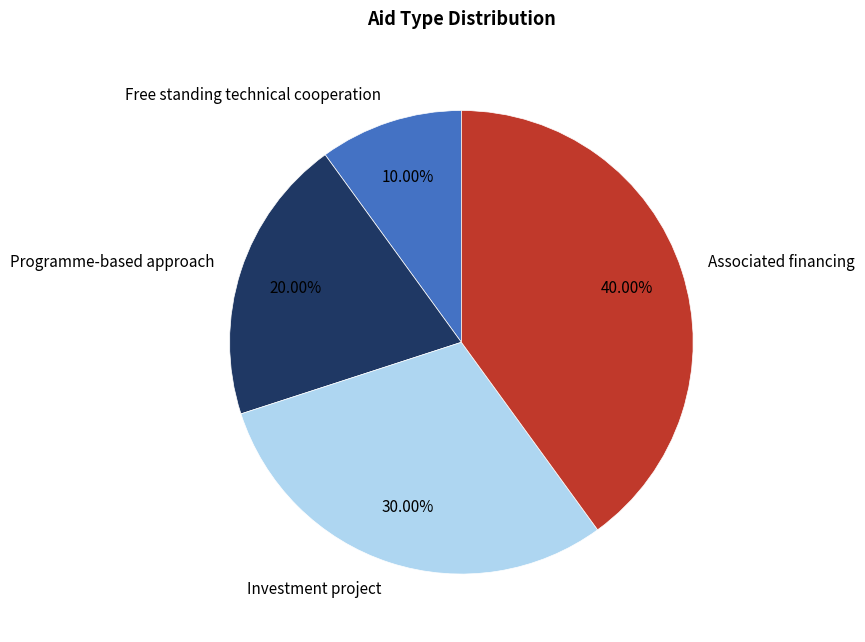

What percentage do Investment project and Associated financing together represent?

70.0%